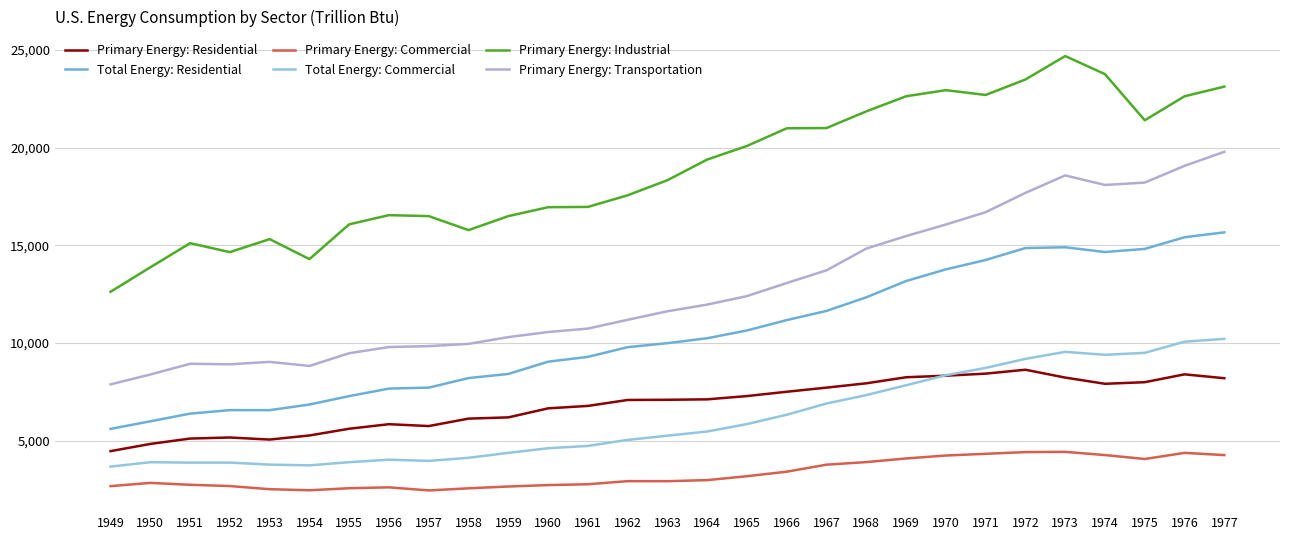

Which series has the largest total across all categories?

Primary Energy: Industrial